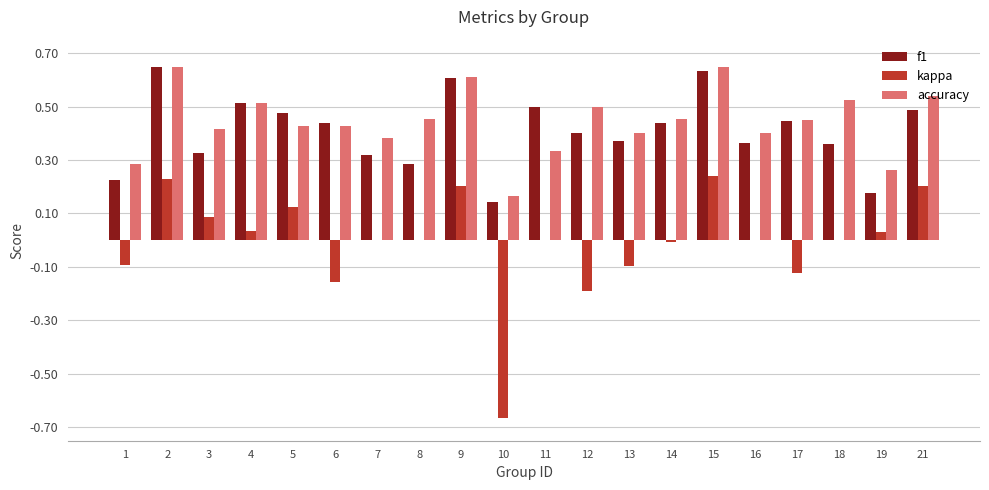

What is the sum of all f1 values?

8.2